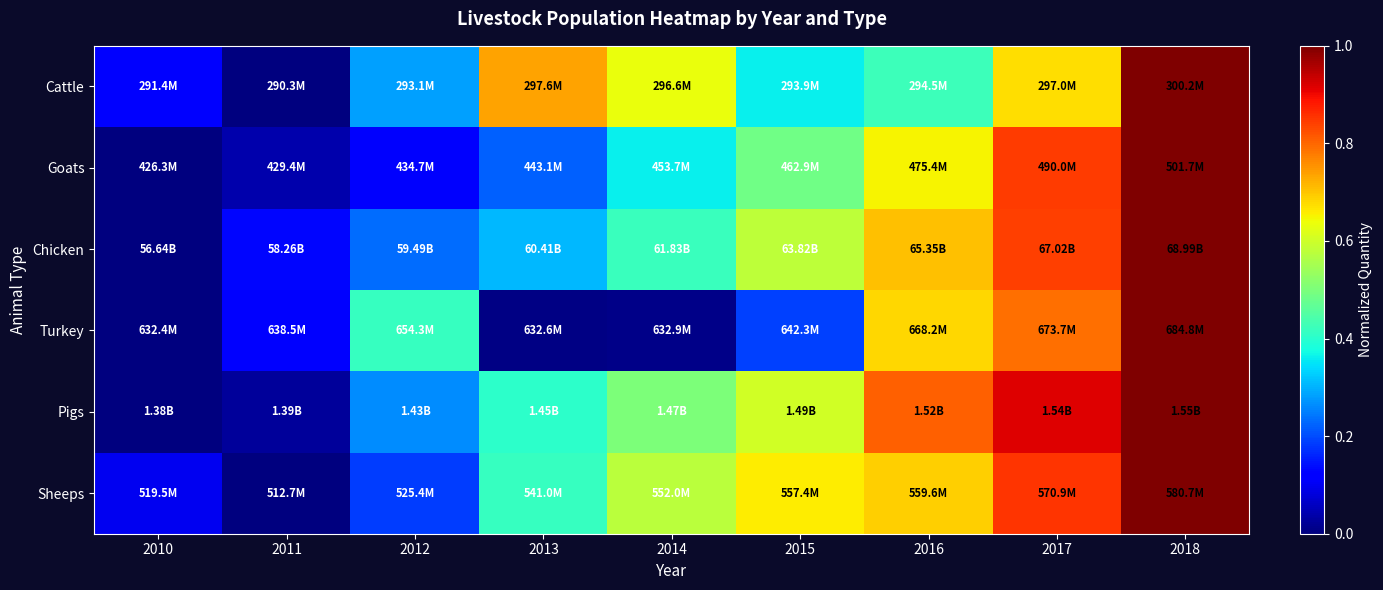

At which category is the sum across all series the highest?

2018